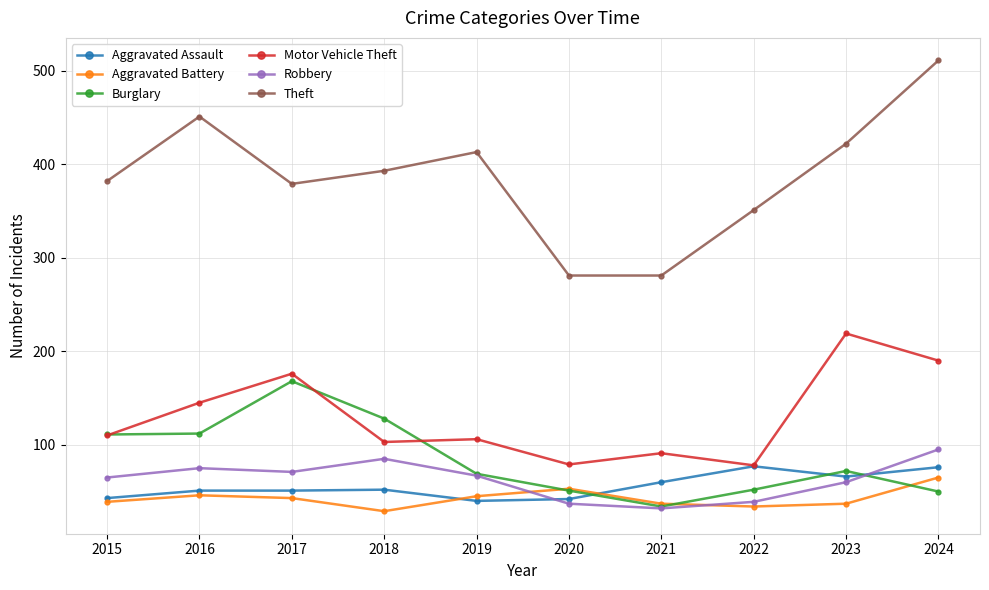

Which series has the largest range (max minus min)?

Theft